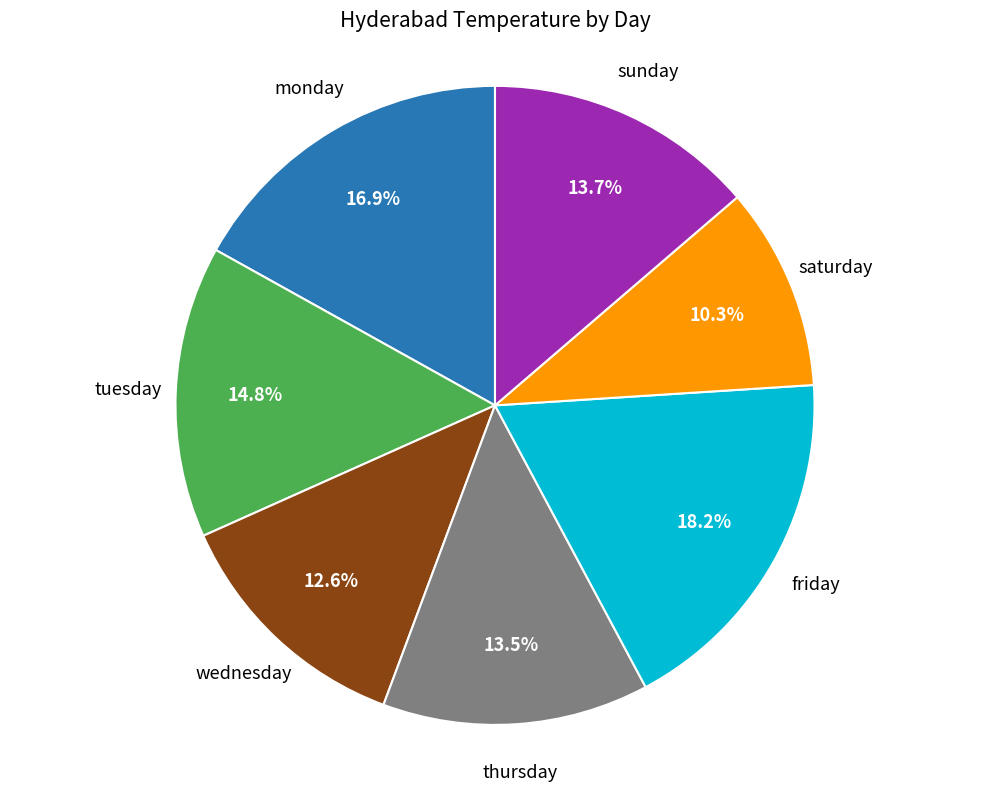

Is there a majority slice in this chart?

No